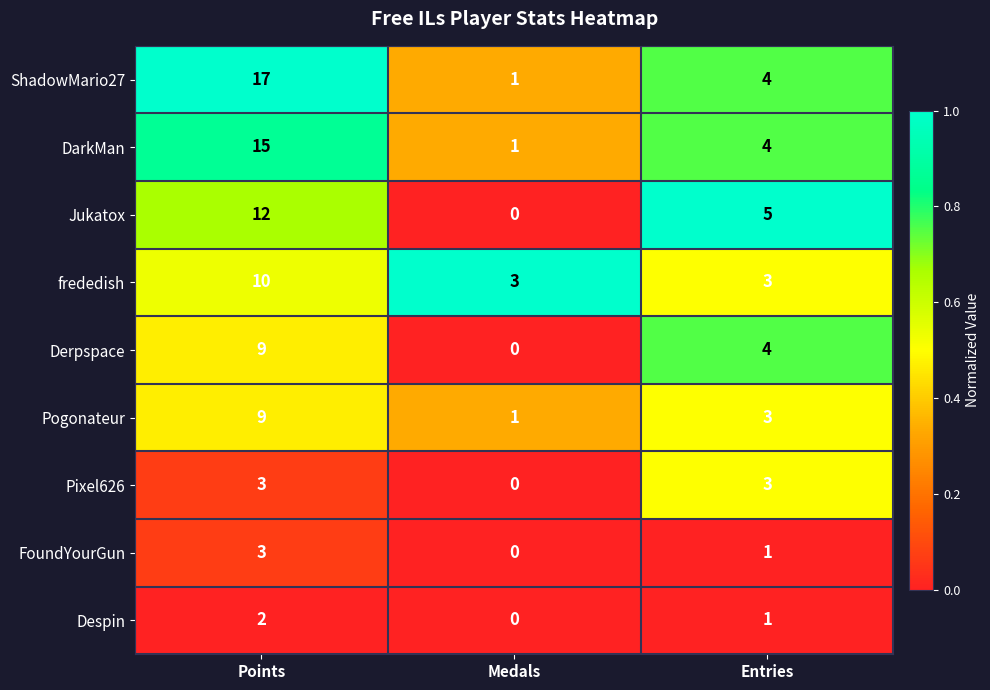

Which series changed the most between Points and Medals?

ShadowMario27